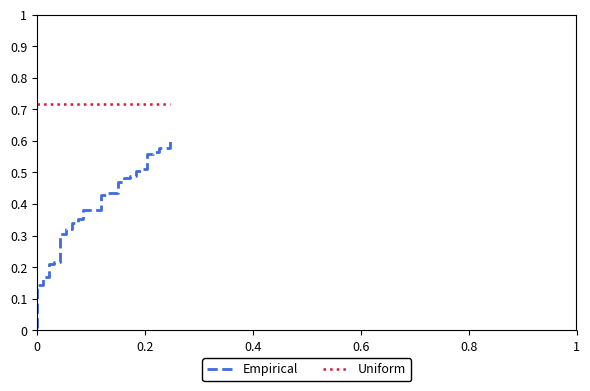

What is the greatest value displayed?

0.7